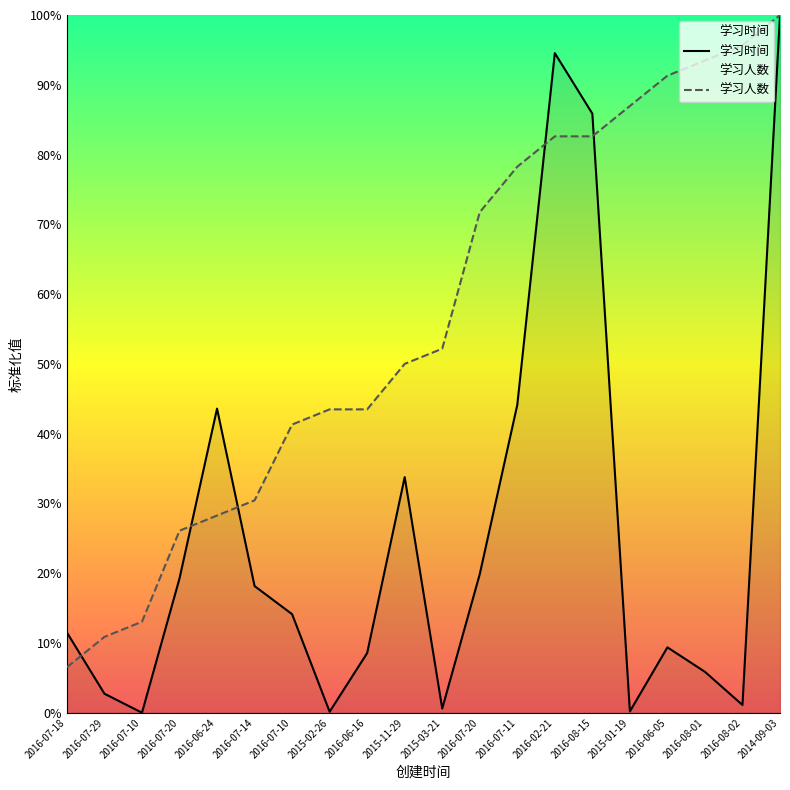

How many values in the 学习时间 series are below 14?

10